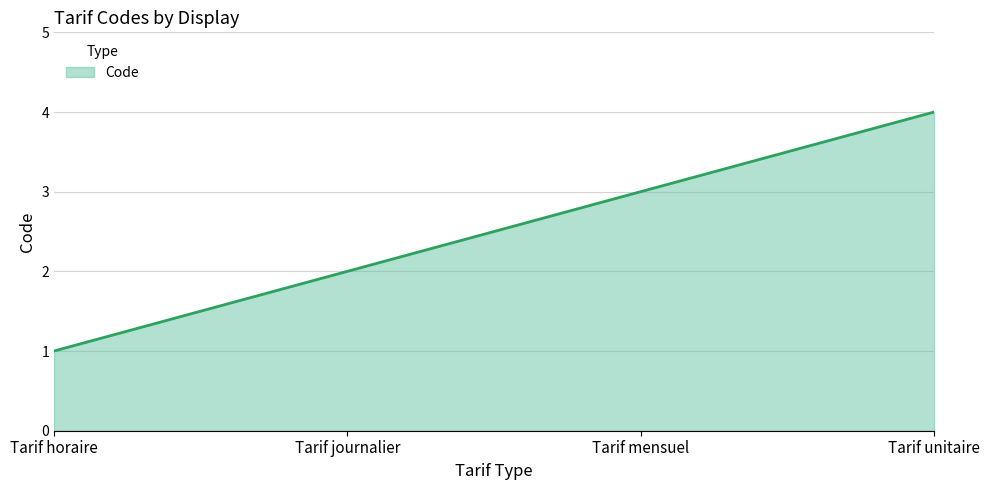

What is the change in value from Tarif horaire to Tarif journalier?

+1